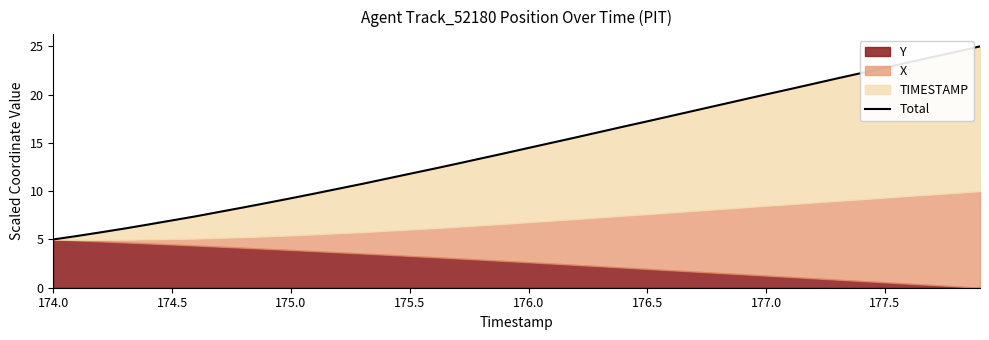

What is the sum of all values?

578.5